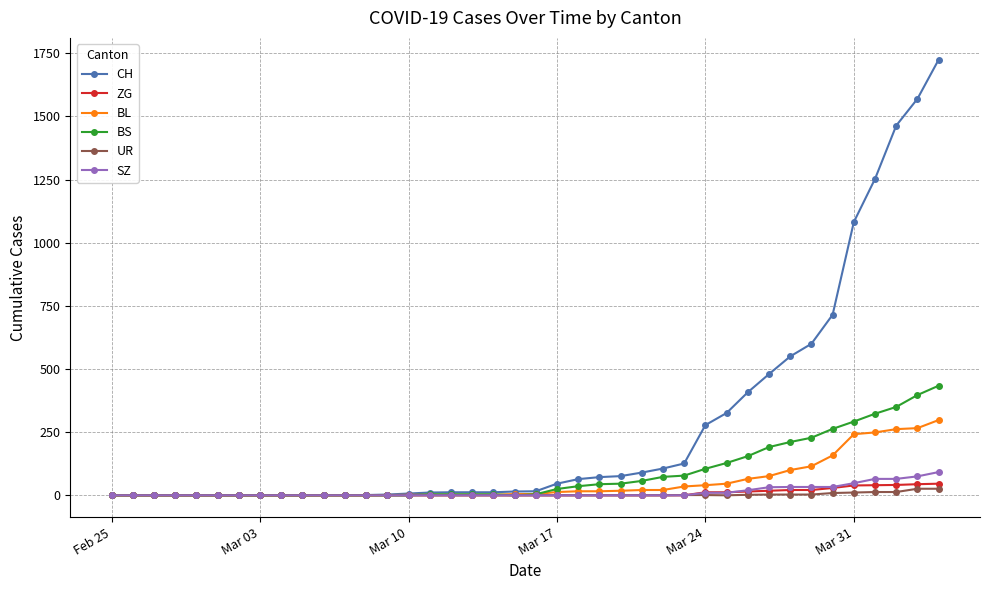

What is the highest value of the SZ series?

92